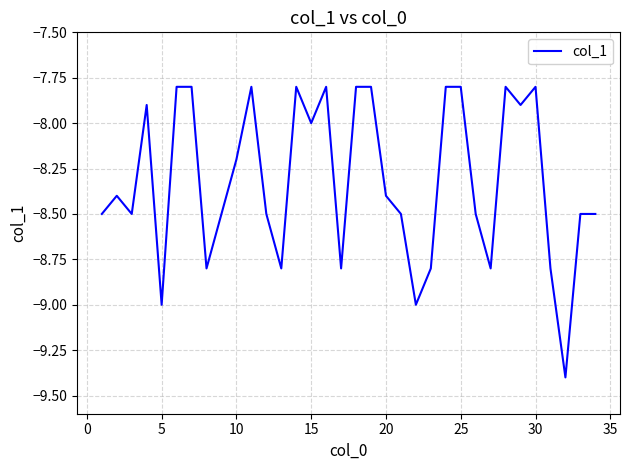

What is the difference between the maximum and minimum values?

1.6